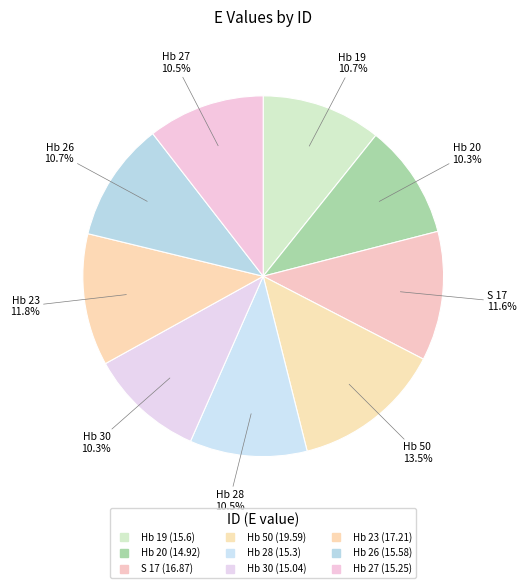

Rank the categories by value from lowest to highest.

Hb 20, Hb 30, Hb 27, Hb 28, Hb 26, Hb 19, S 17, Hb 23, Hb 50